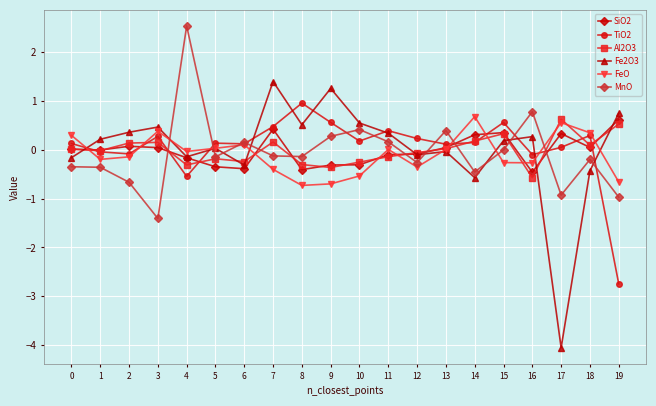

What is the maximum value shown in the chart?

2.5